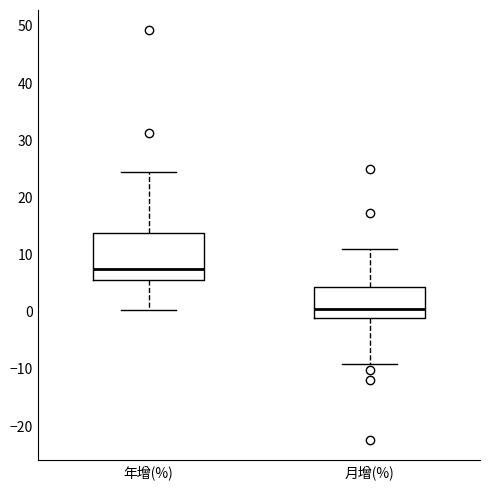

Which box has the lowest median line?

月增(%)